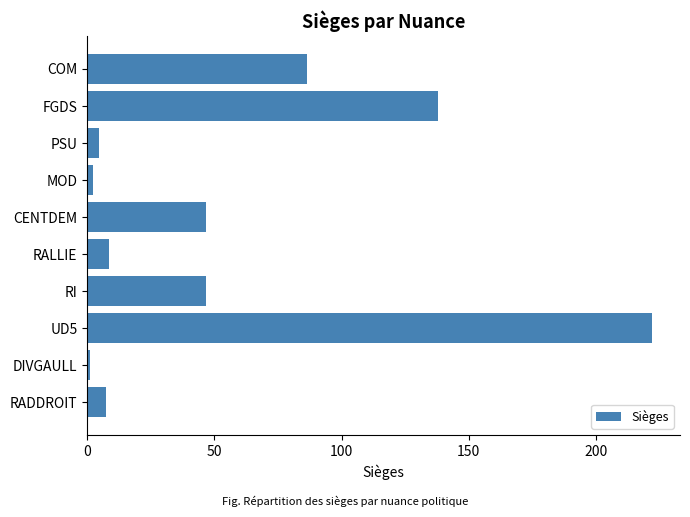

How many categories are shown in the chart?

10